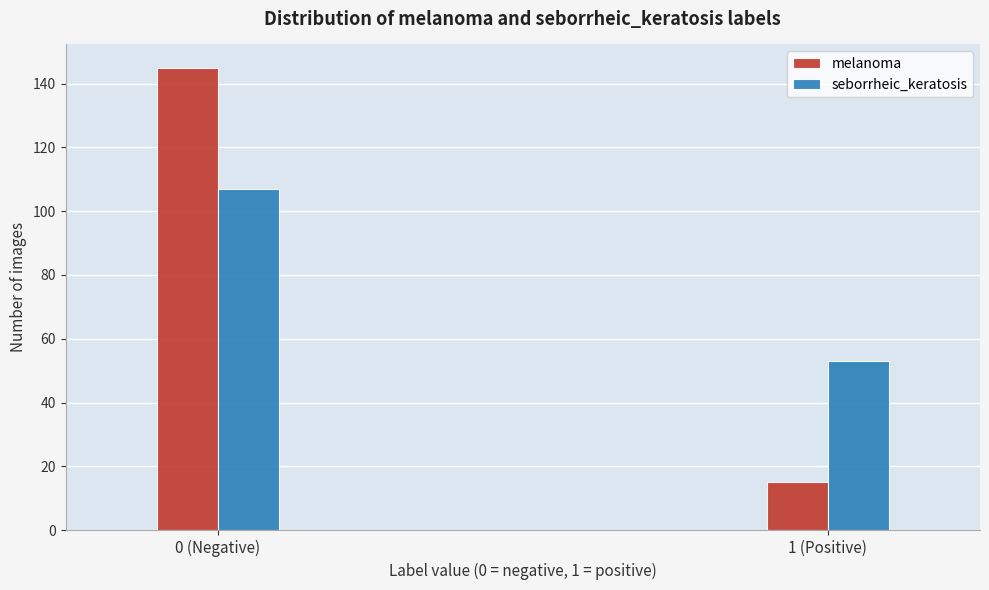

Reading left to right, extract all data points from this chart.

melanoma: 0 (Negative)=145	1 (Positive)=15
seborrheic_keratosis: 0 (Negative)=107	1 (Positive)=53